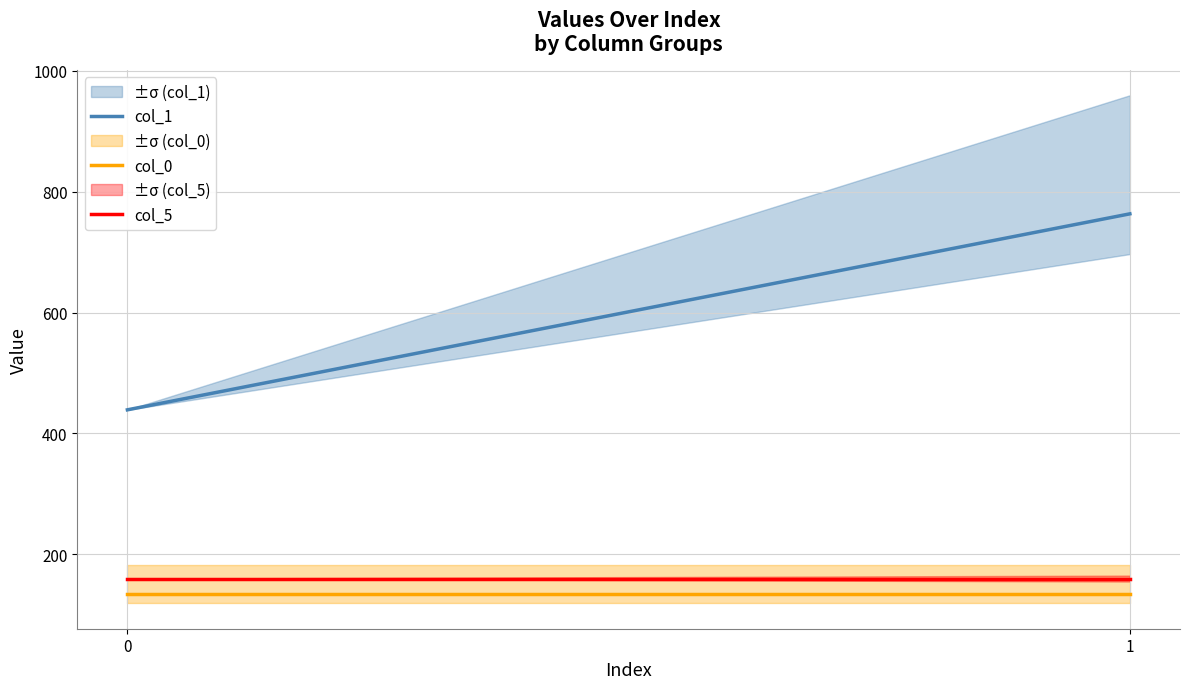

What is the highest value of the col_0 series?

135.1